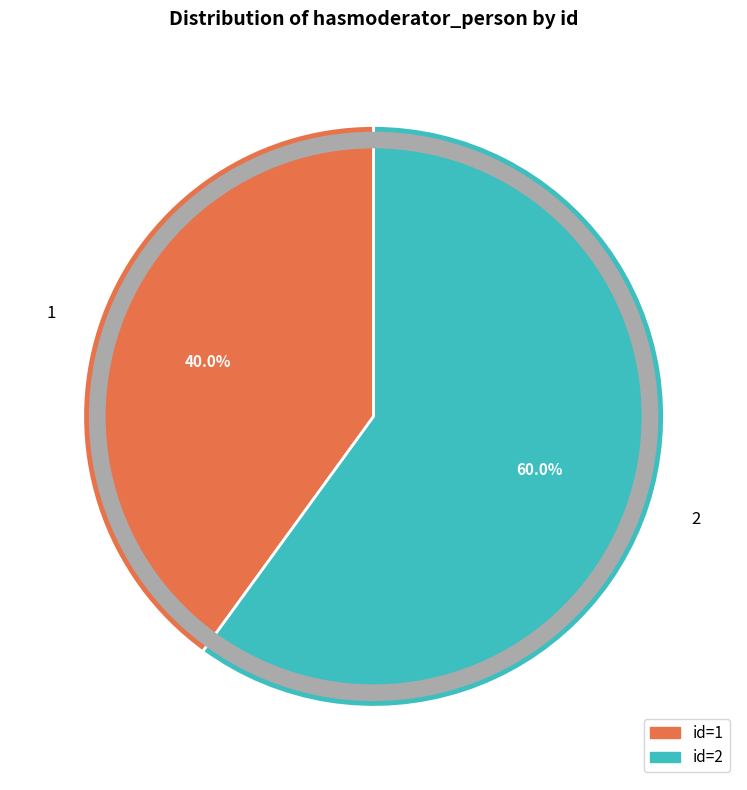

Is the sum of 1 and 2 greater than half?

Yes